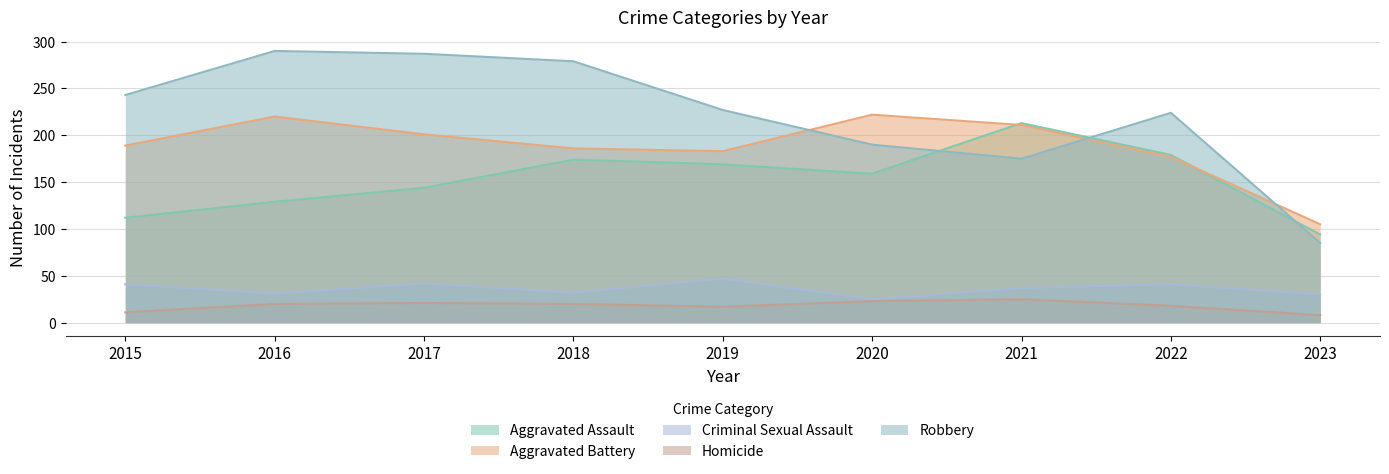

In Aggravated Battery, how many points are lower than both neighbors (excluding endpoints)?

1